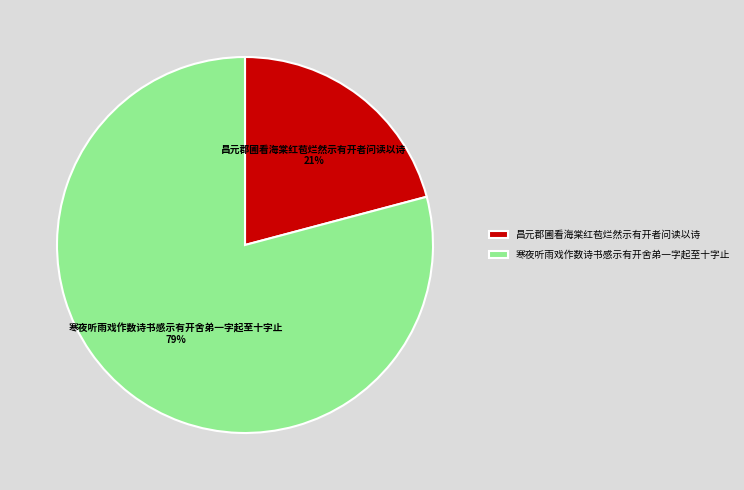

To the nearest percent, what is the average slice percentage?

50%